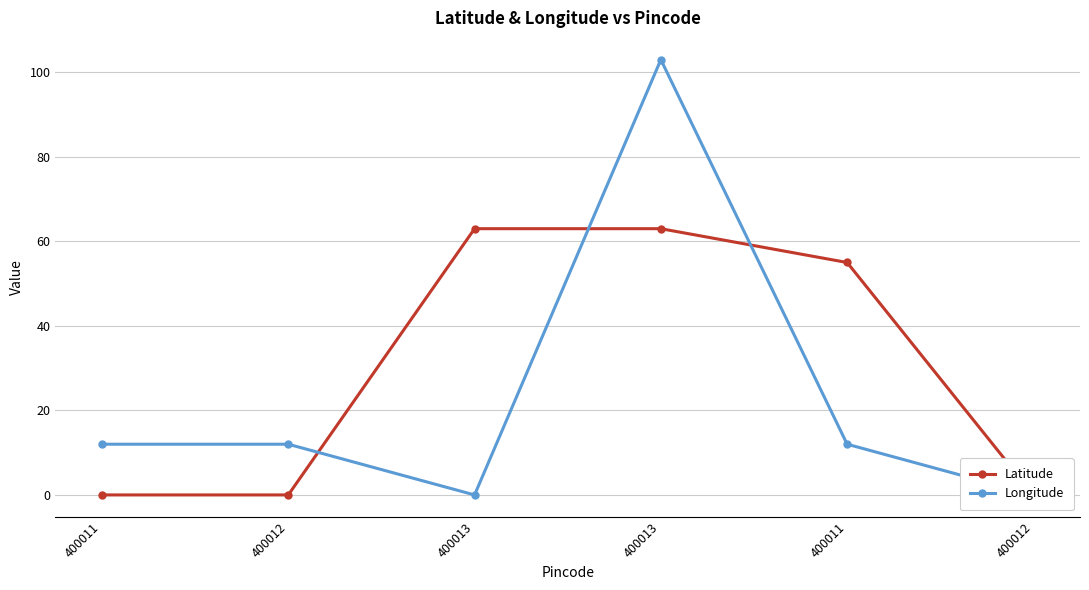

Which has a higher value, 400012 or 400011?

400012